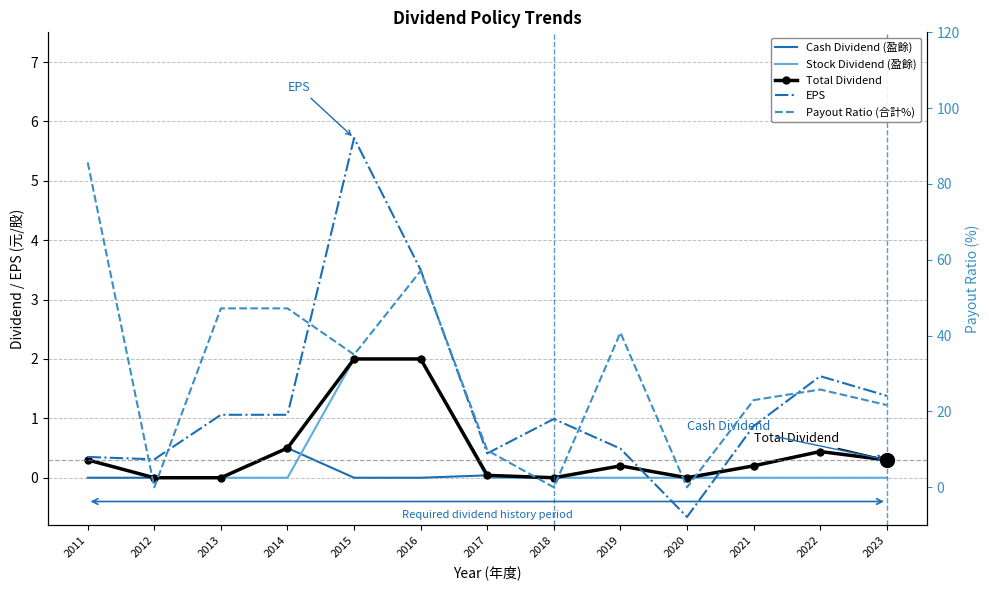

How many data points does each series have?

13